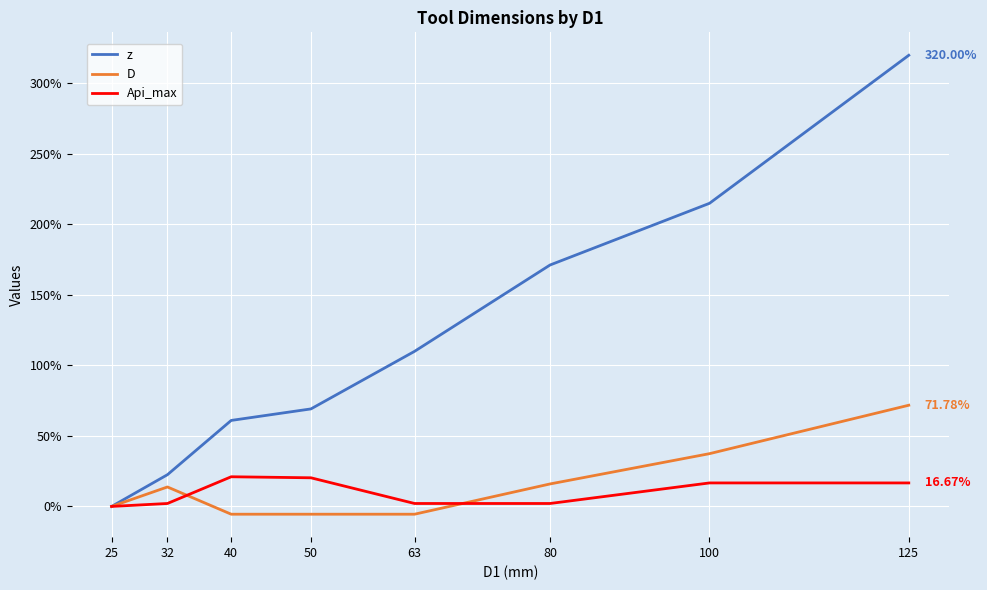

What is the difference between the maximum and minimum values in the Api_max series?

21.0